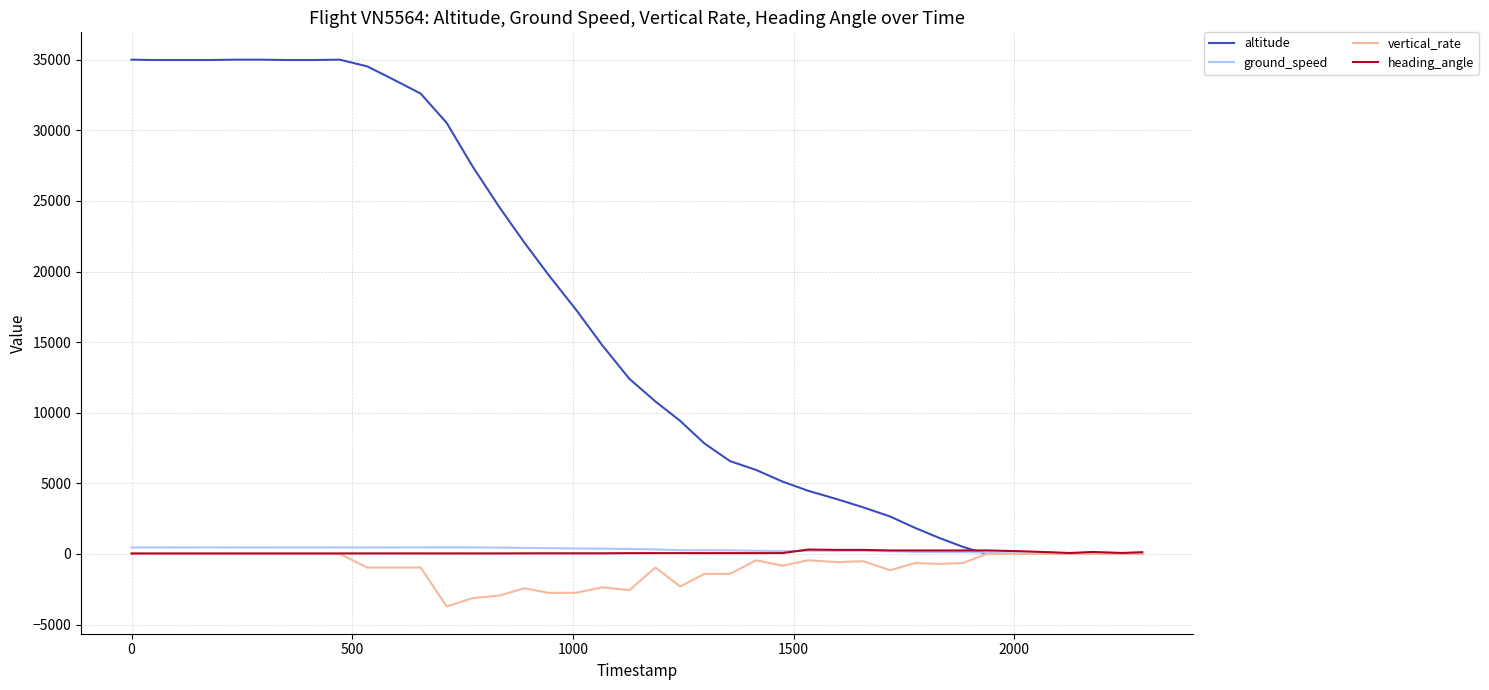

Which series has the widest spread of values?

altitude